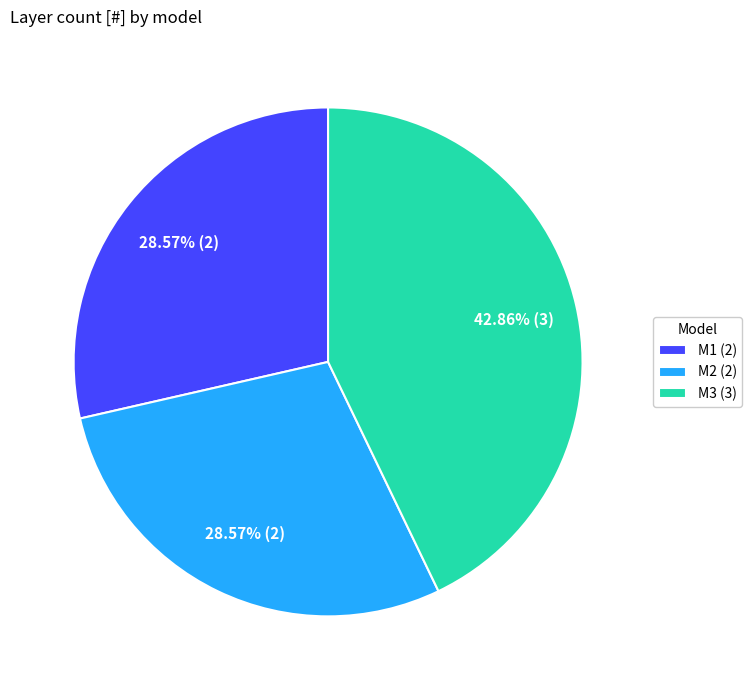

Between M3 and M2, which is larger?

M3